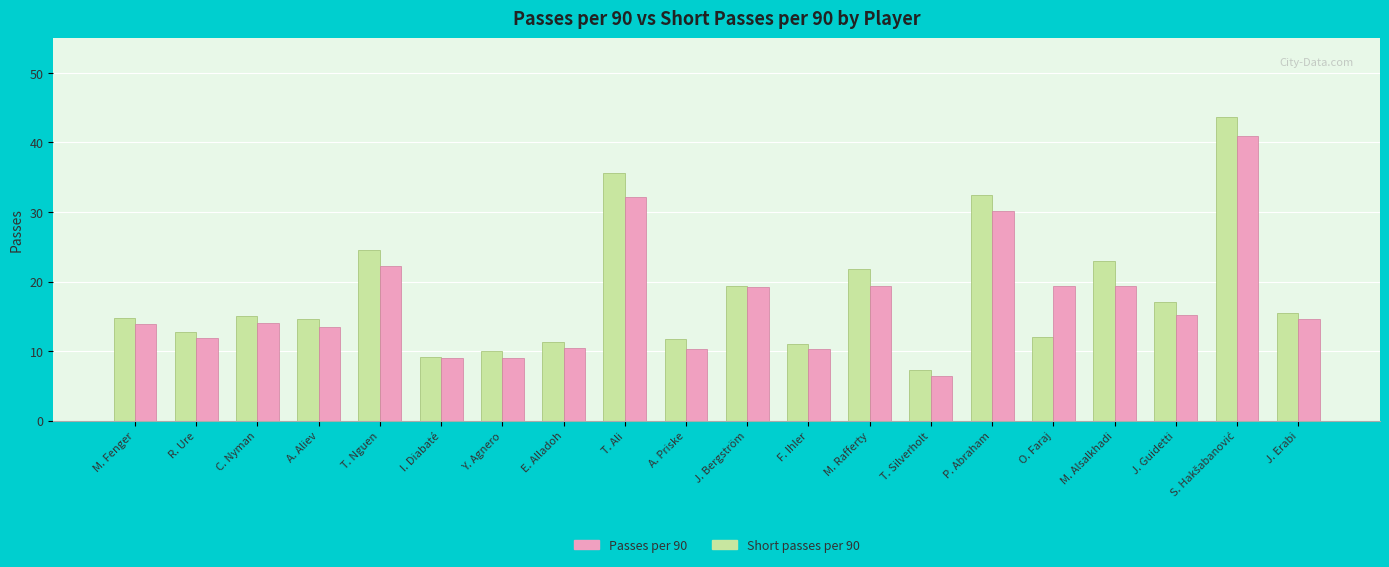

Is the value of Passes per 90 at A. Aliev greater than the value of Short passes per 90 at J. Bergström?

No